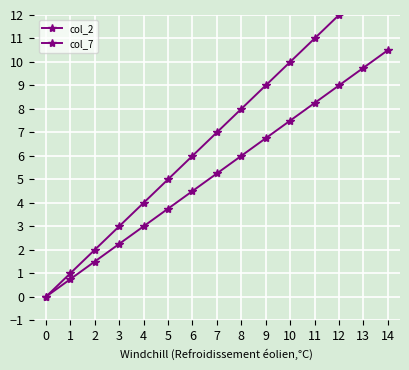

At 13, list the series in order from smallest to largest.

col_2, col_7